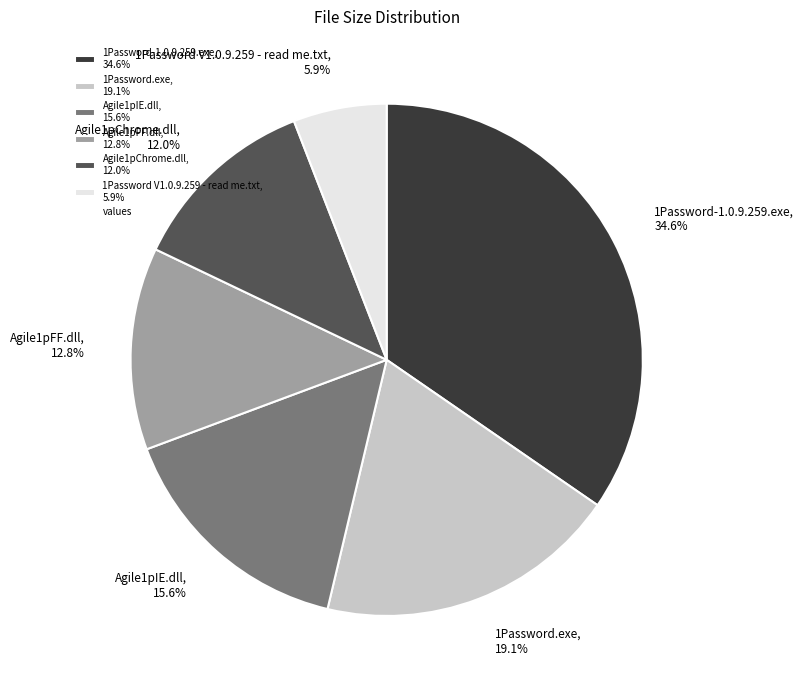

Count the number of slices in the pie.

6